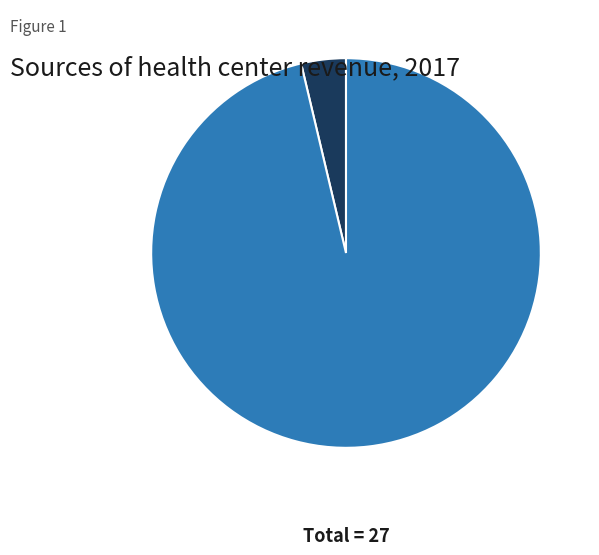

What is the smallest slice in the pie chart?

834